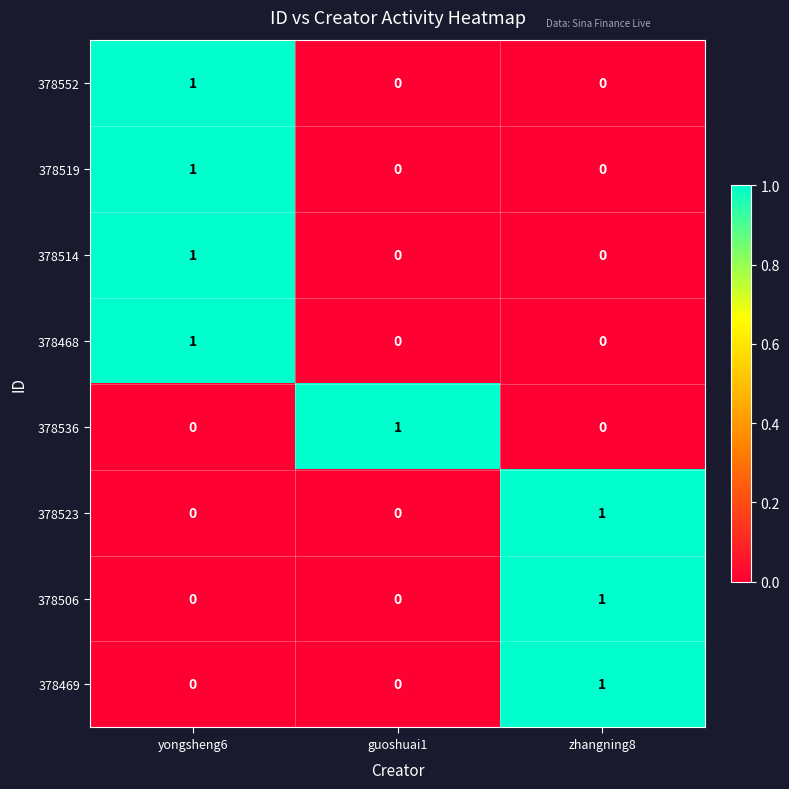

Reading left to right, transcribe all the data shown in this chart.

378552: 1	0	0
378519: 1	0	0
378514: 1	0	0
378468: 1	0	0
378536: 0	1	0
378523: 0	0	1
378506: 0	0	1
378469: 0	0	1